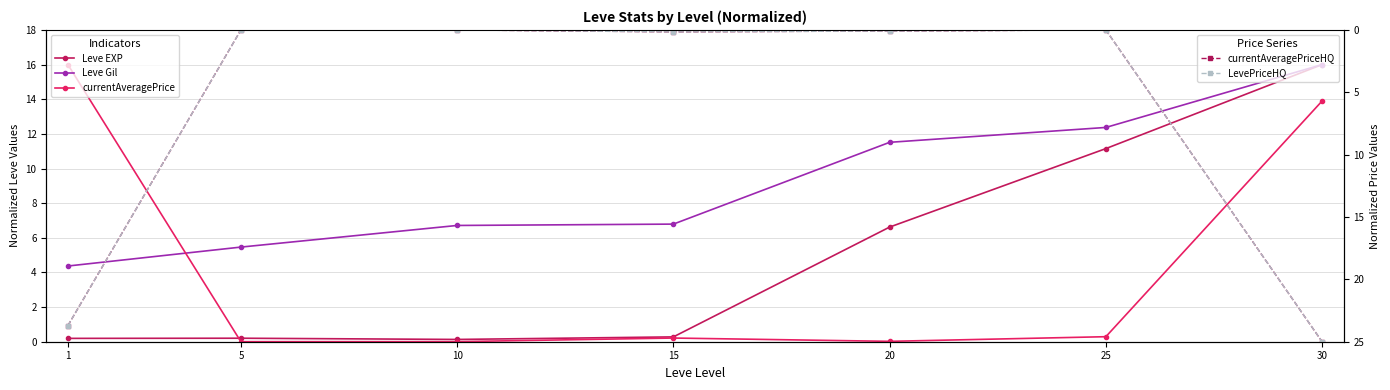

True or false: currentAveragePriceHQ has more than 2 interior local peaks.

False